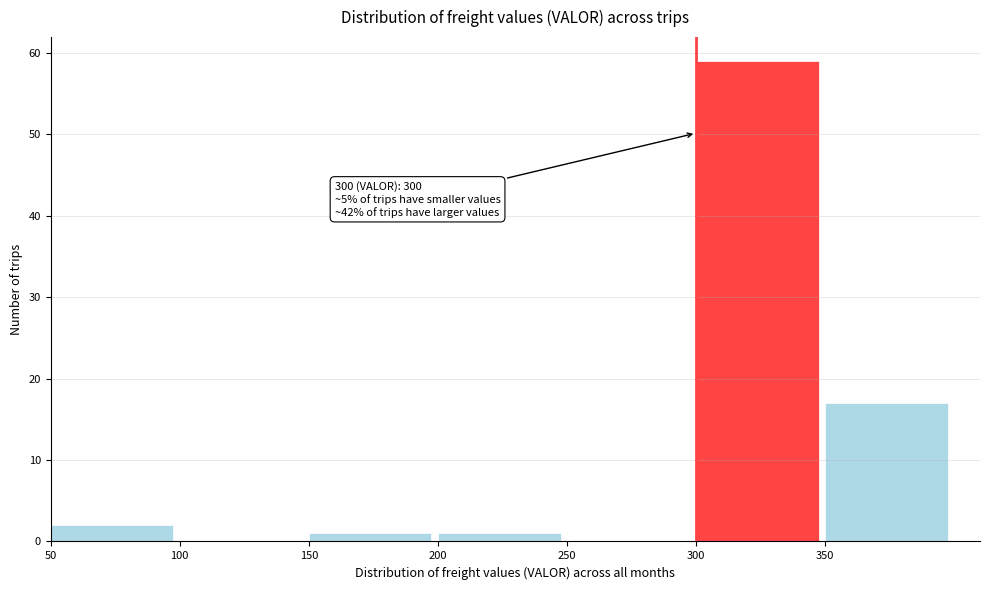

Which range on the x-axis has the tallest bar?

300 to 350